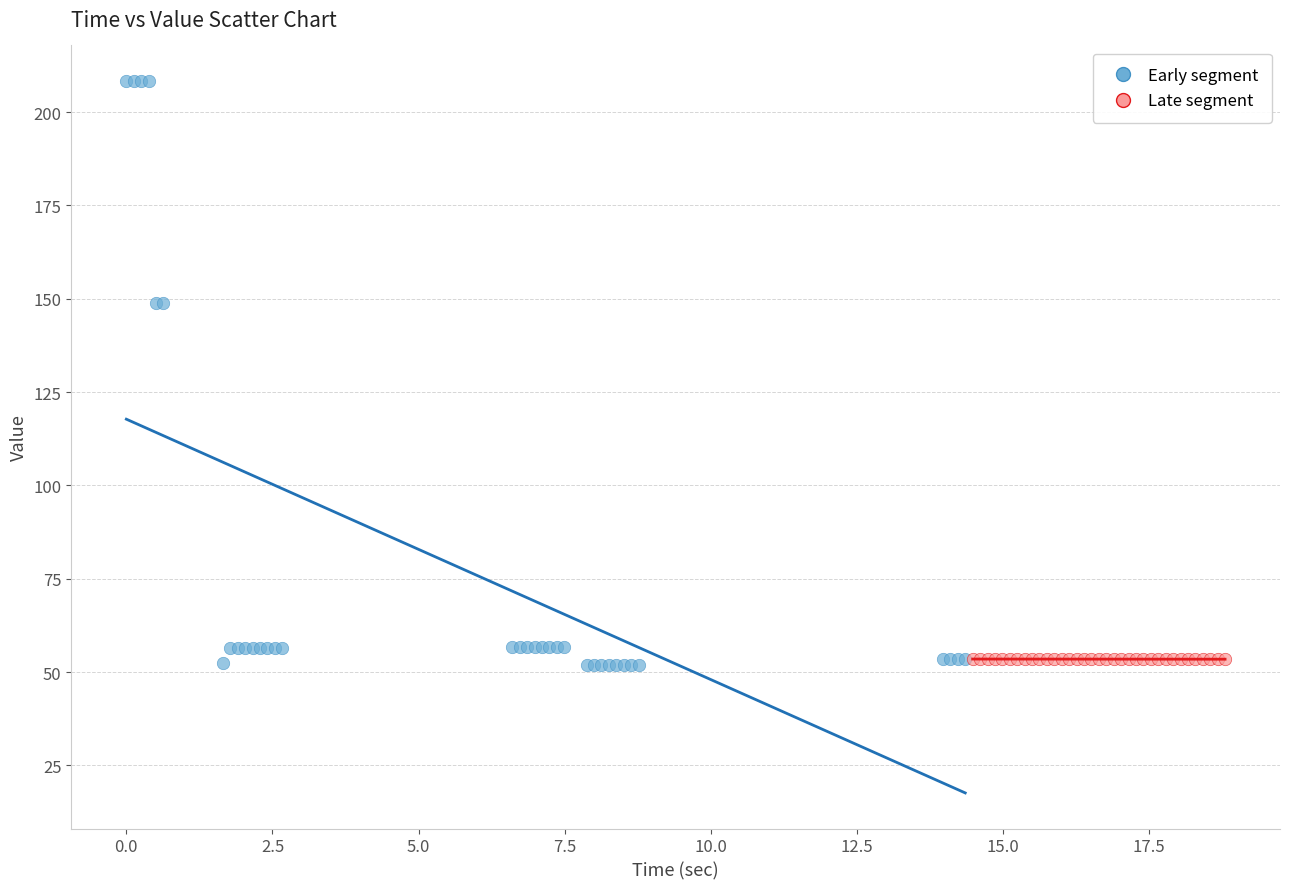

Which series reaches the maximum Y coordinate?

Early segment